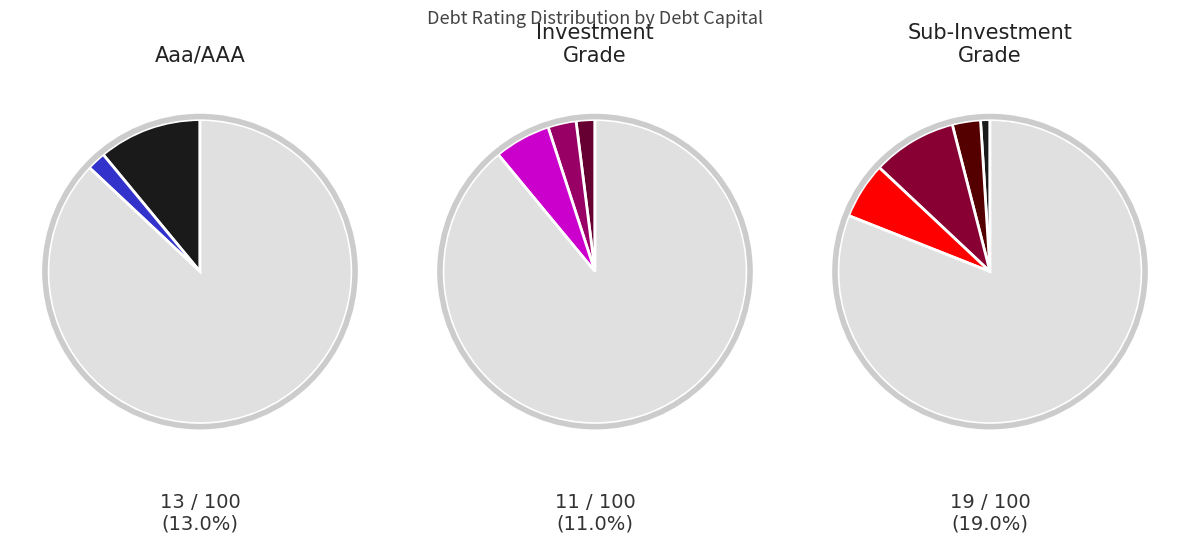

True or false: A1/A+ accounts for 1% of the total.

False